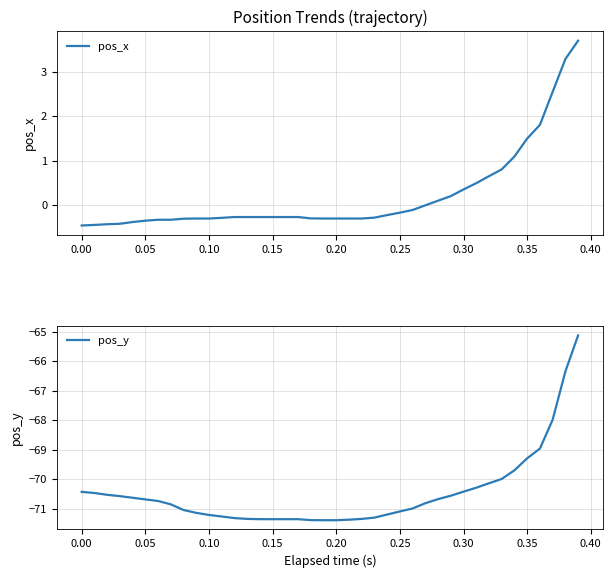

What are all the series names shown in the legend?

pos_x, pos_y